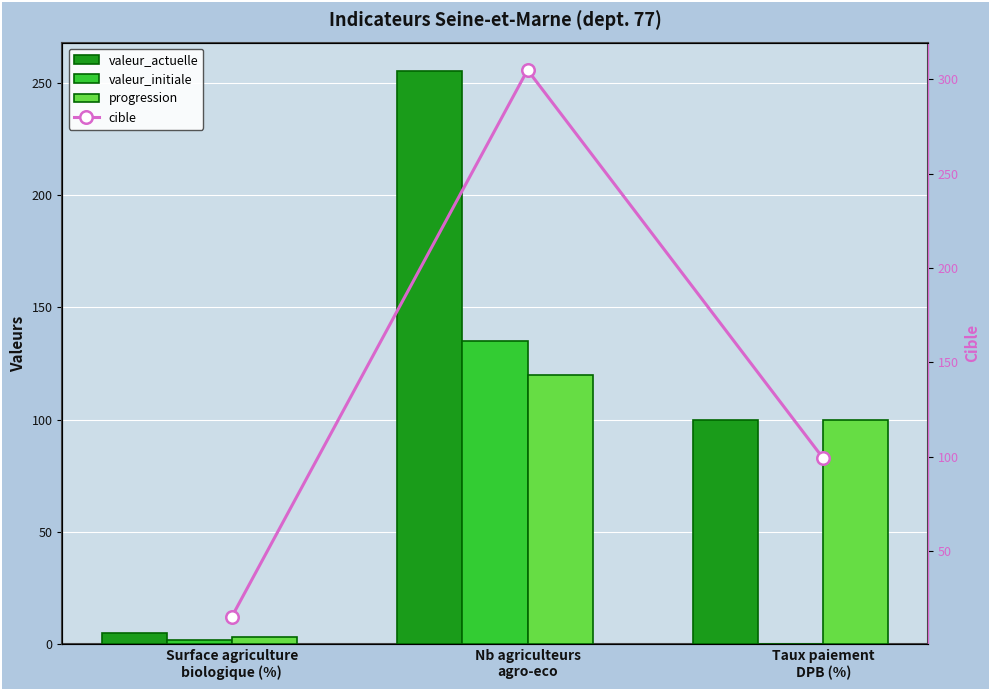

Are the bars horizontal?

No